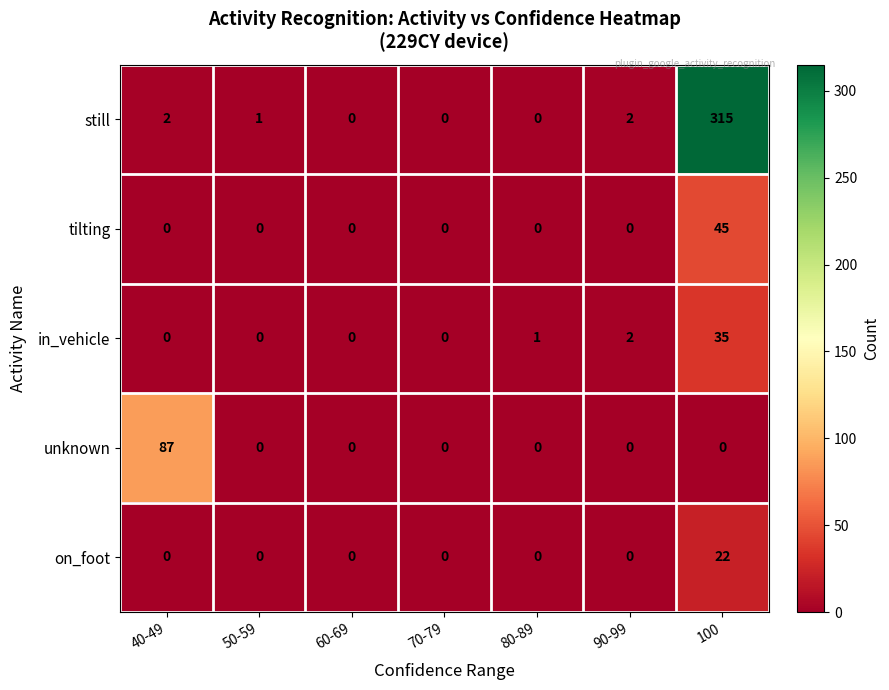

What is the average value of the tilting series?

6